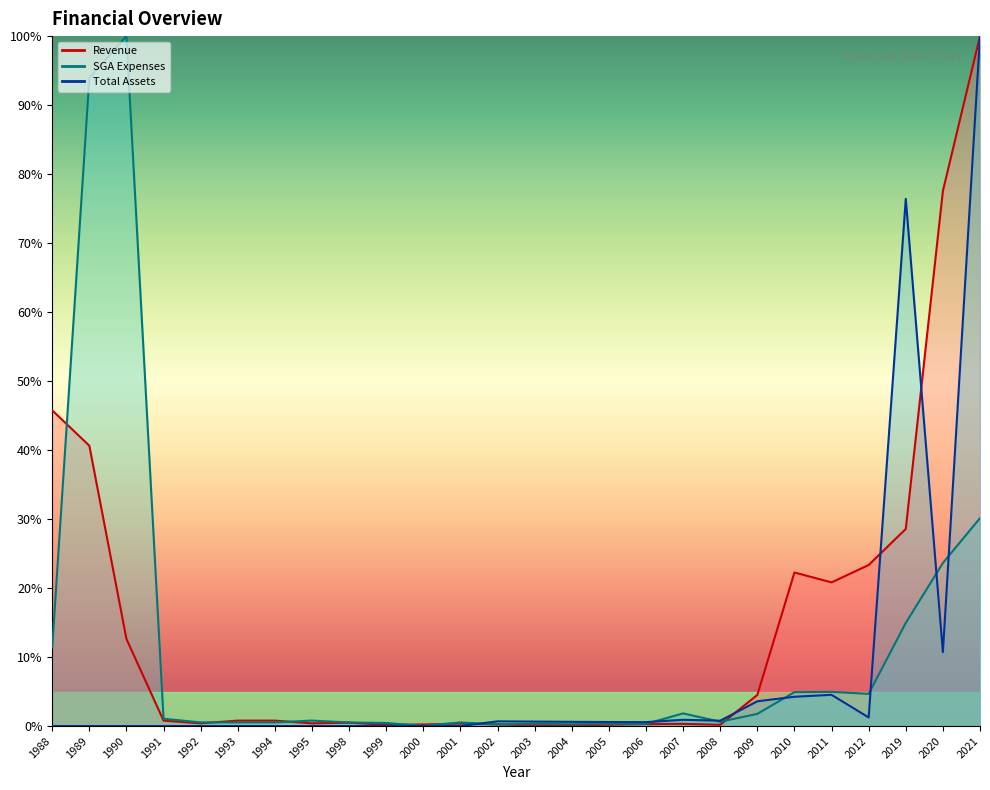

Is it true that Revenue equals 0.2 at 1999?

True